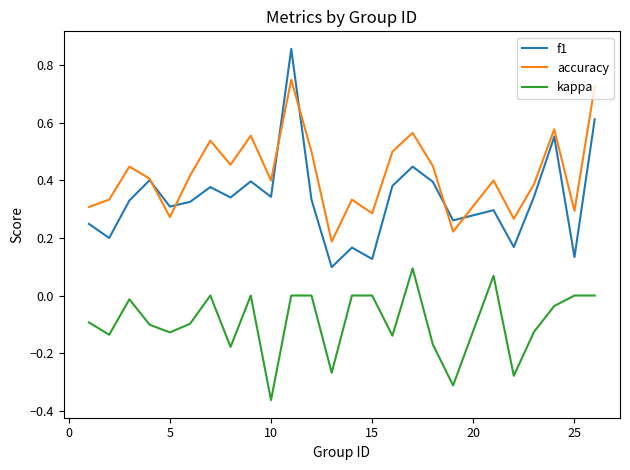

Rank the series by their maximum value, from lowest to highest.

kappa, accuracy, f1